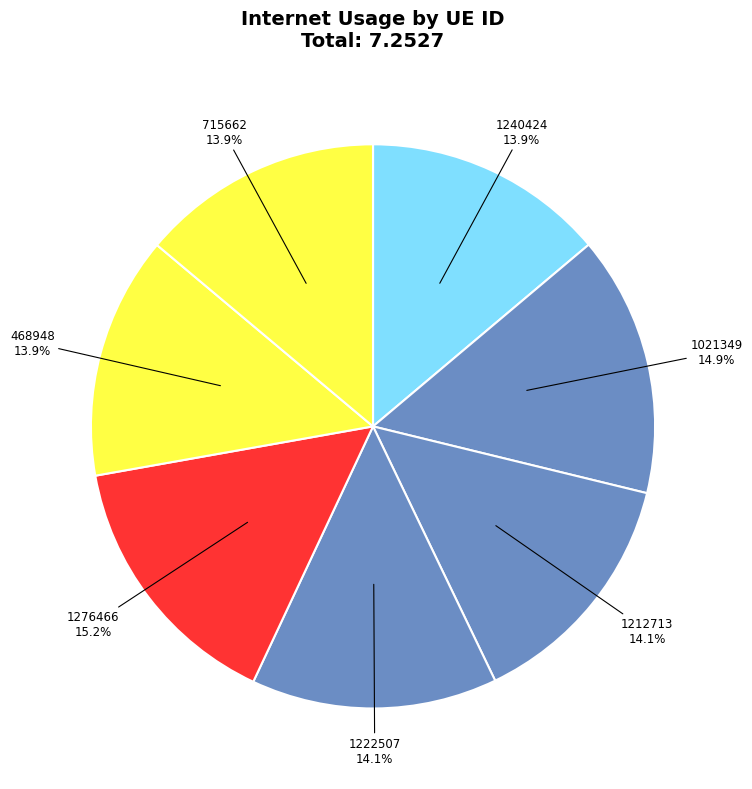

How much of the chart is everything except 1021349?

85.1%